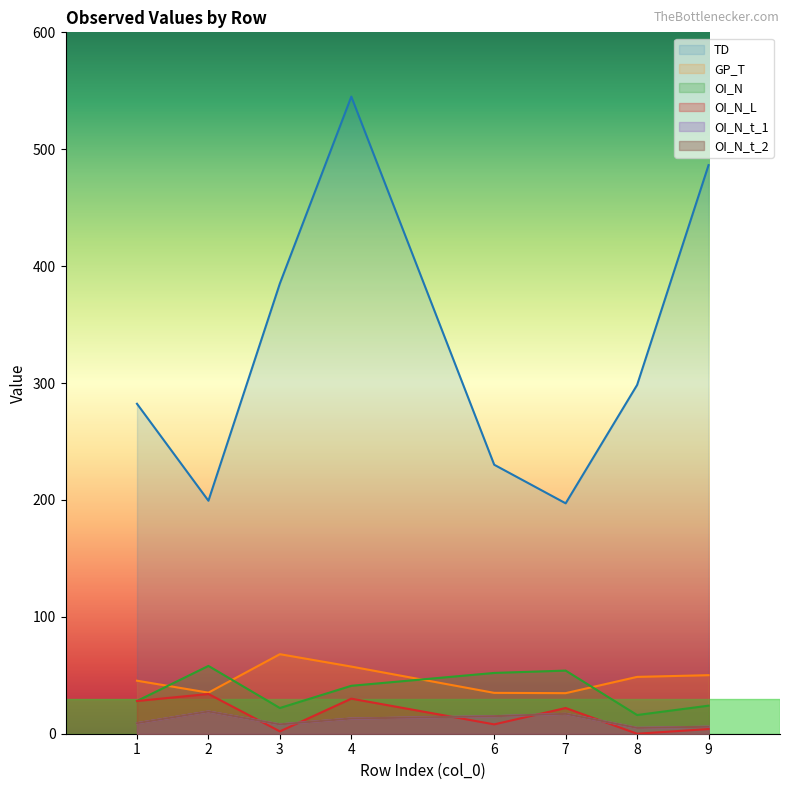

Which series changed the most between 3 and 7?

TD